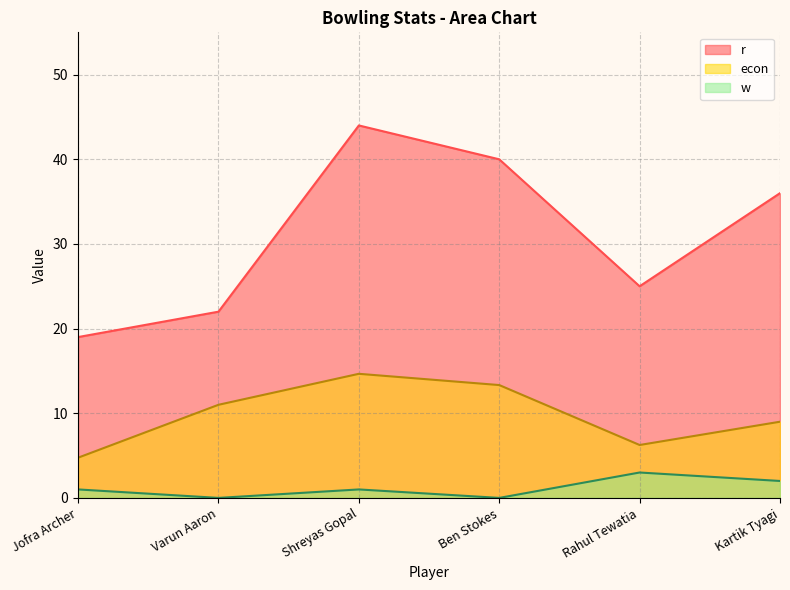

List the labels in order of w value, largest first.

Rahul Tewatia, Kartik Tyagi, Jofra Archer, Shreyas Gopal, Varun Aaron, Ben Stokes